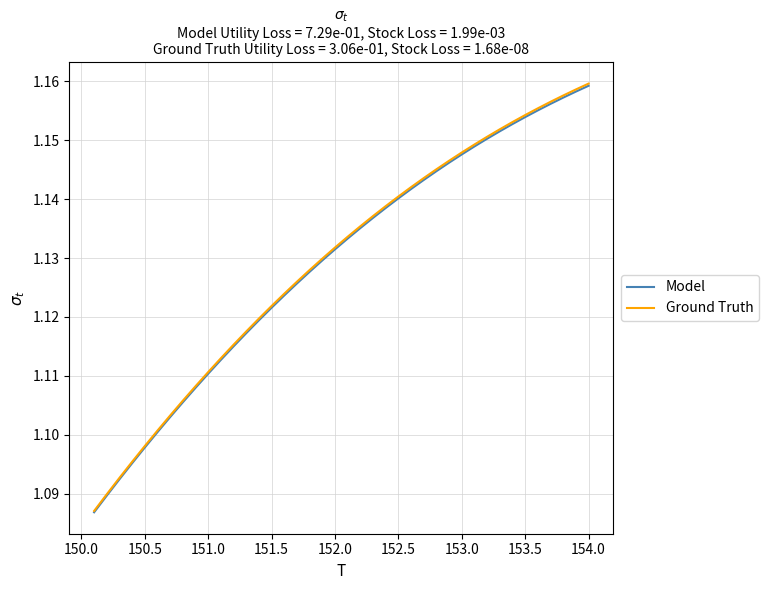

Which series has the widest spread of values?

Ground Truth